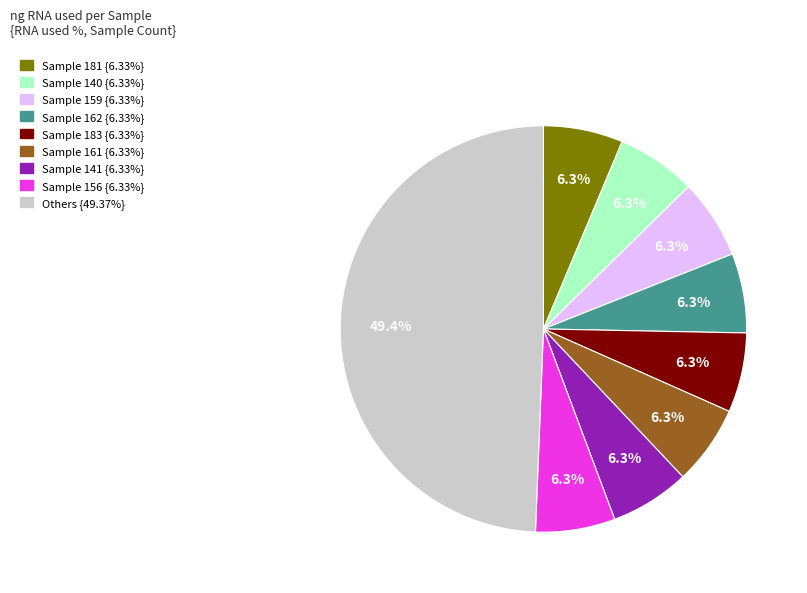

How many slices are in this pie chart?

9